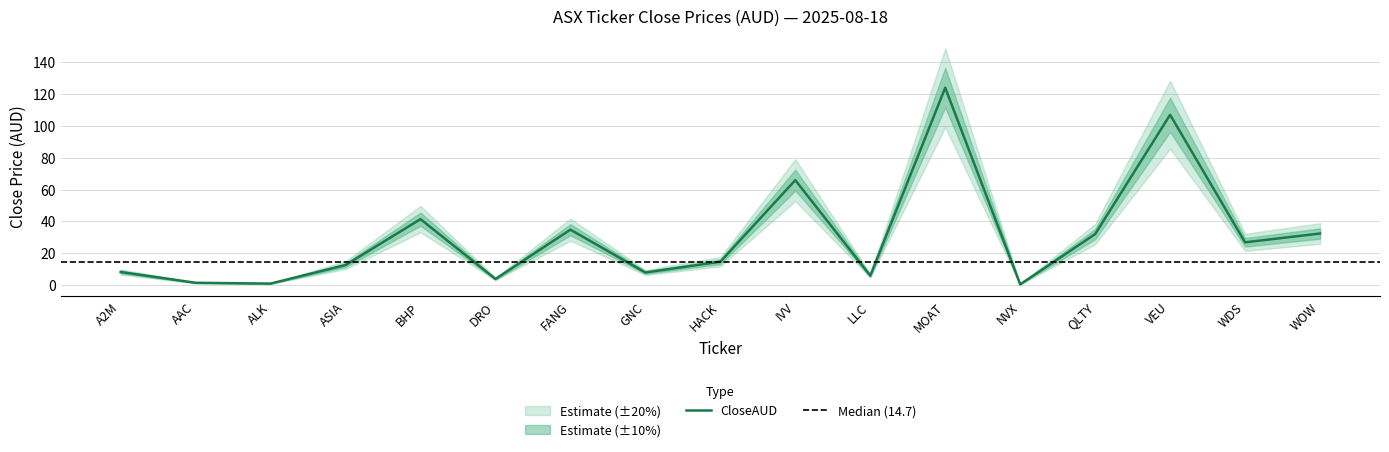

What is the sum of all values?

520.9